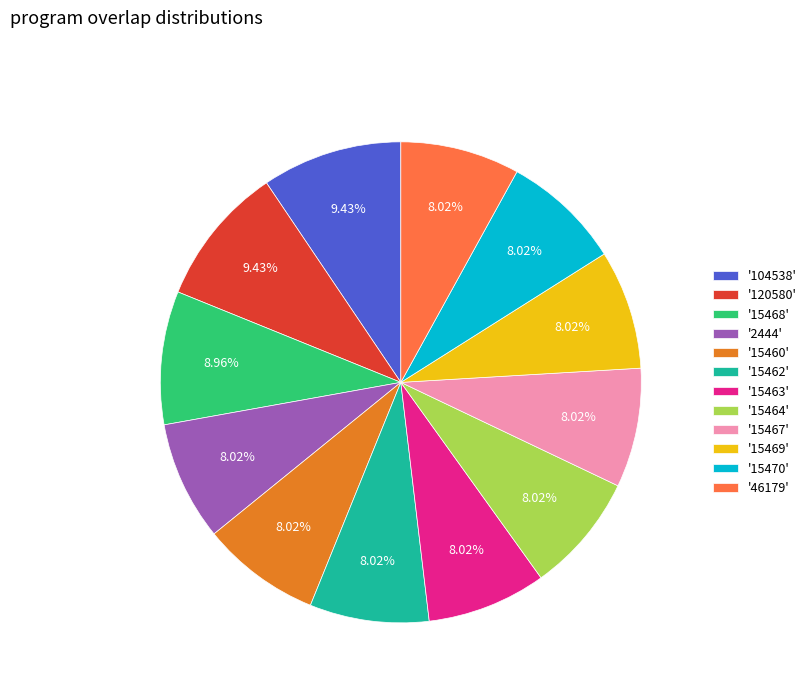

Approximately how many times larger is the value at '15462' compared to '15469'?

1.0